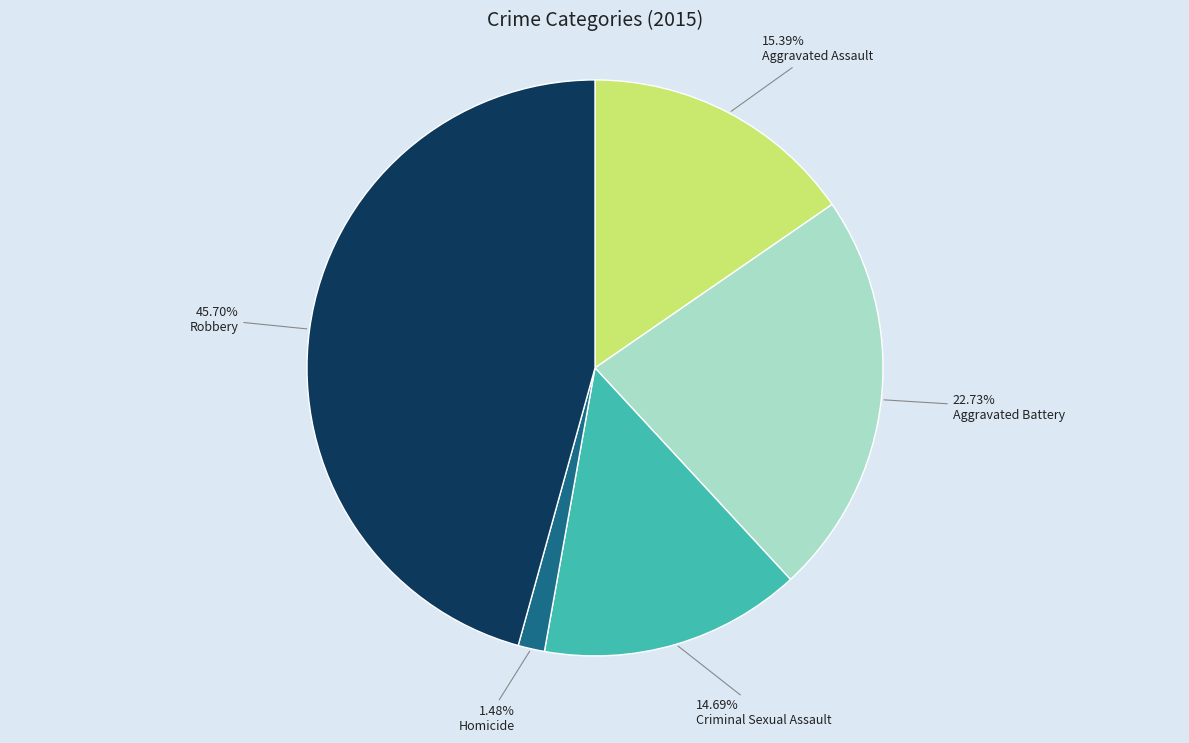

Is there any slice that represents more than half of the pie?

No